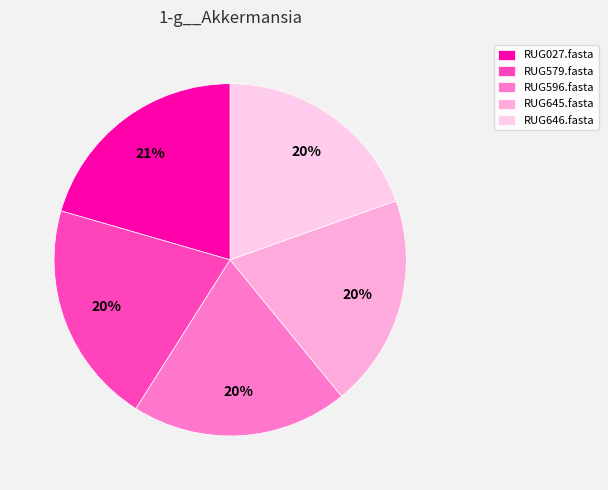

Is there a majority slice in this chart?

No